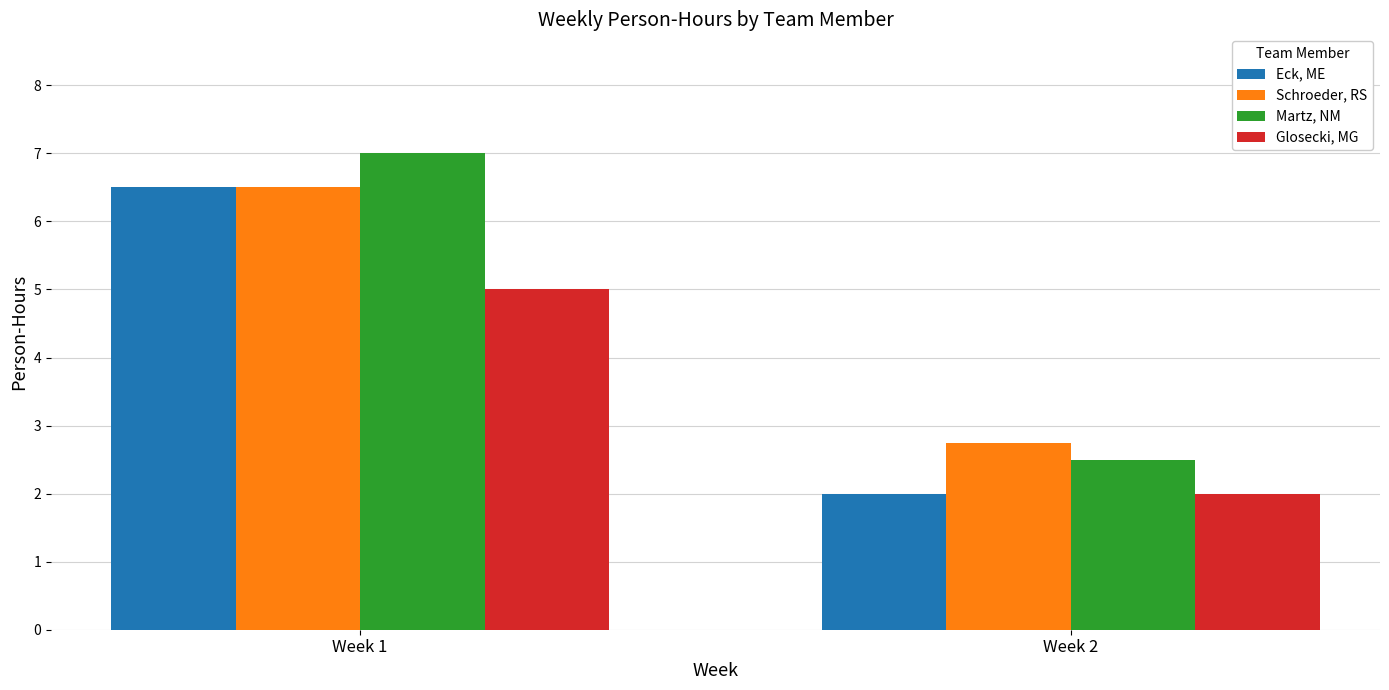

How many groups of bars are there?

2